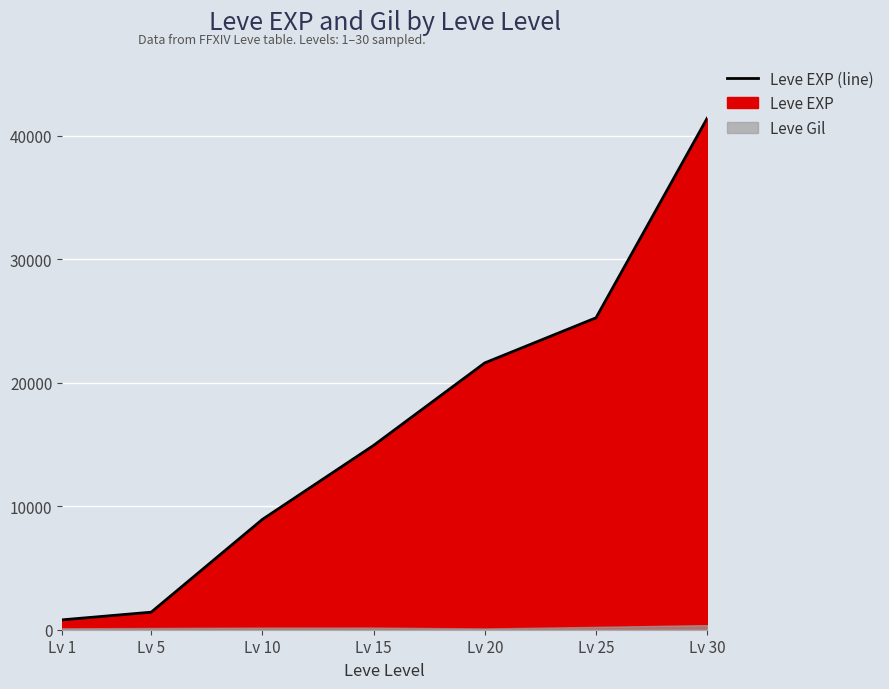

What is the difference between the values at Lv 15 and Lv 30?

26490